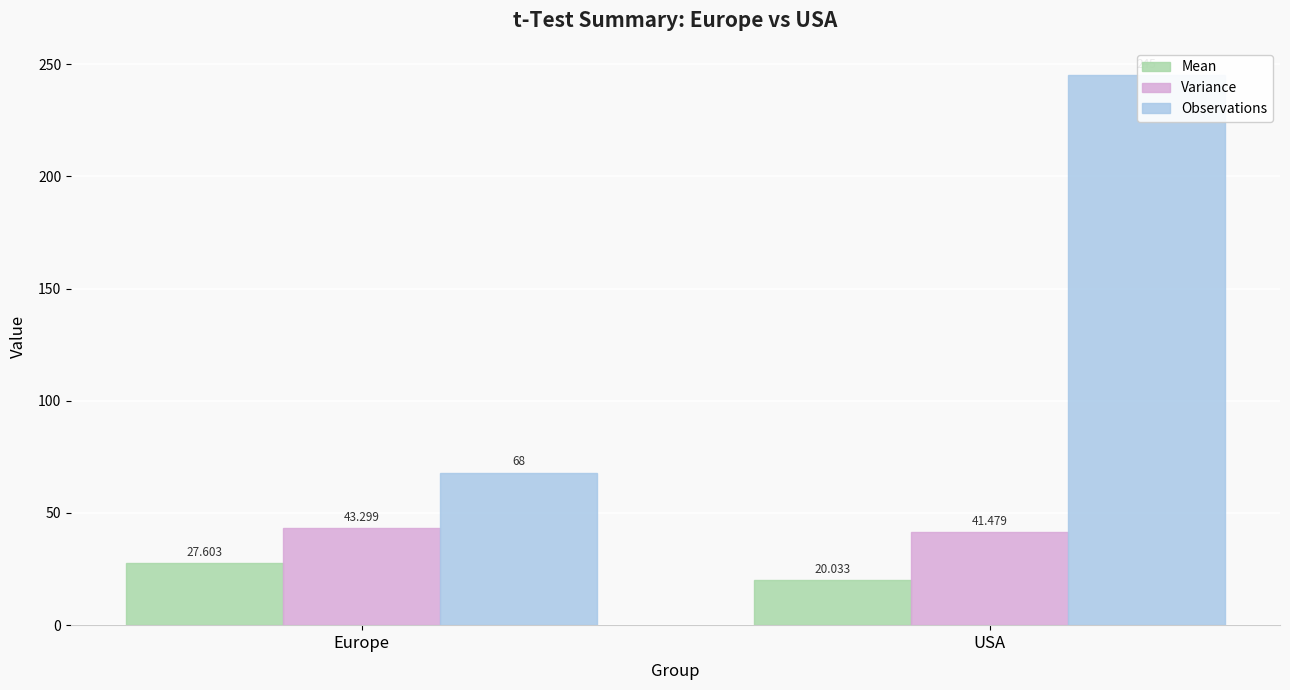

At which label does Mean reach its minimum?

USA